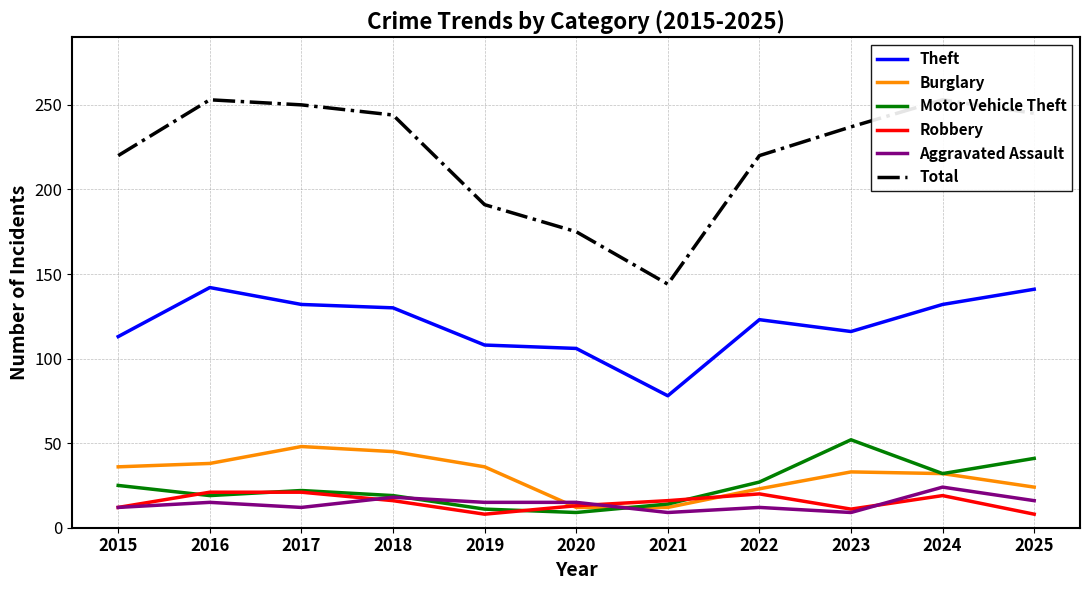

At which label does Motor Vehicle Theft reach its peak?

2023